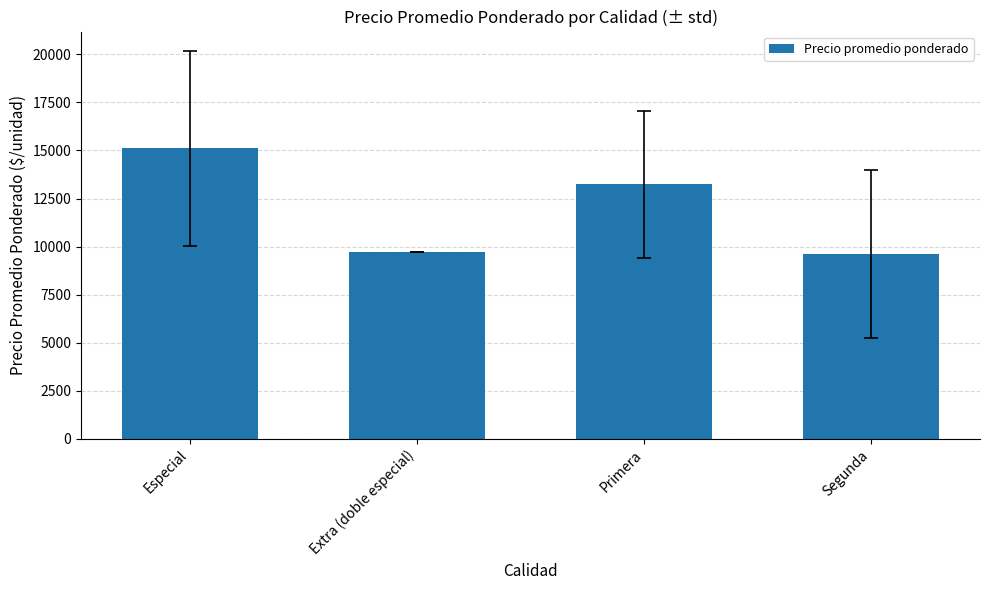

What is the label of the 2nd bar from the left?

Extra (doble especial)